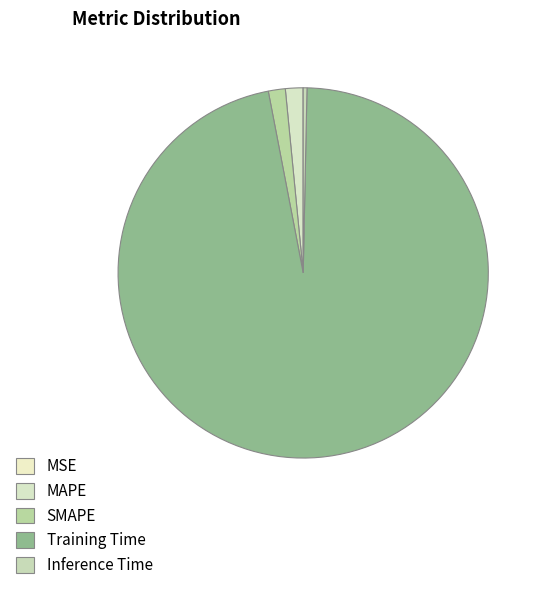

Does any single category account for the majority?

Yes